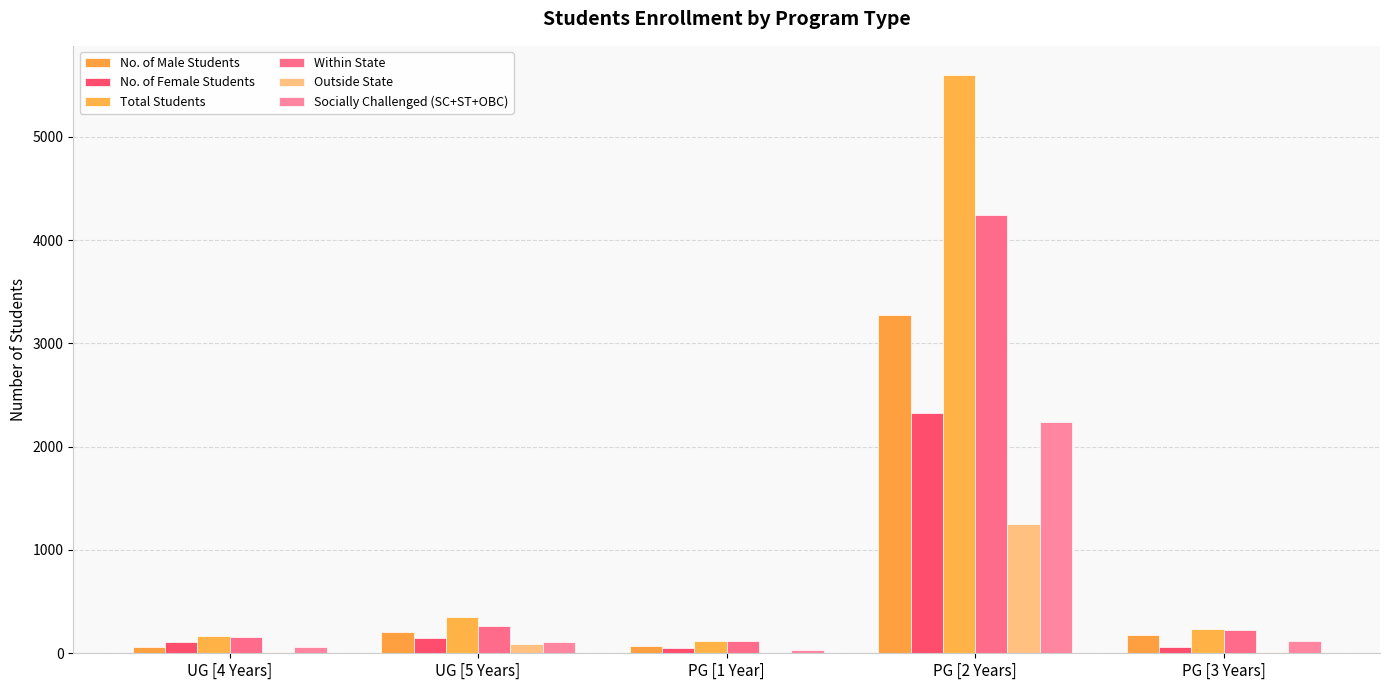

Rank the series at PG [1 Year] from lowest to highest value.

Outside State, Socially Challenged (SC+ST+OBC), No. of Female Students, No. of Male Students, Total Students, Within State